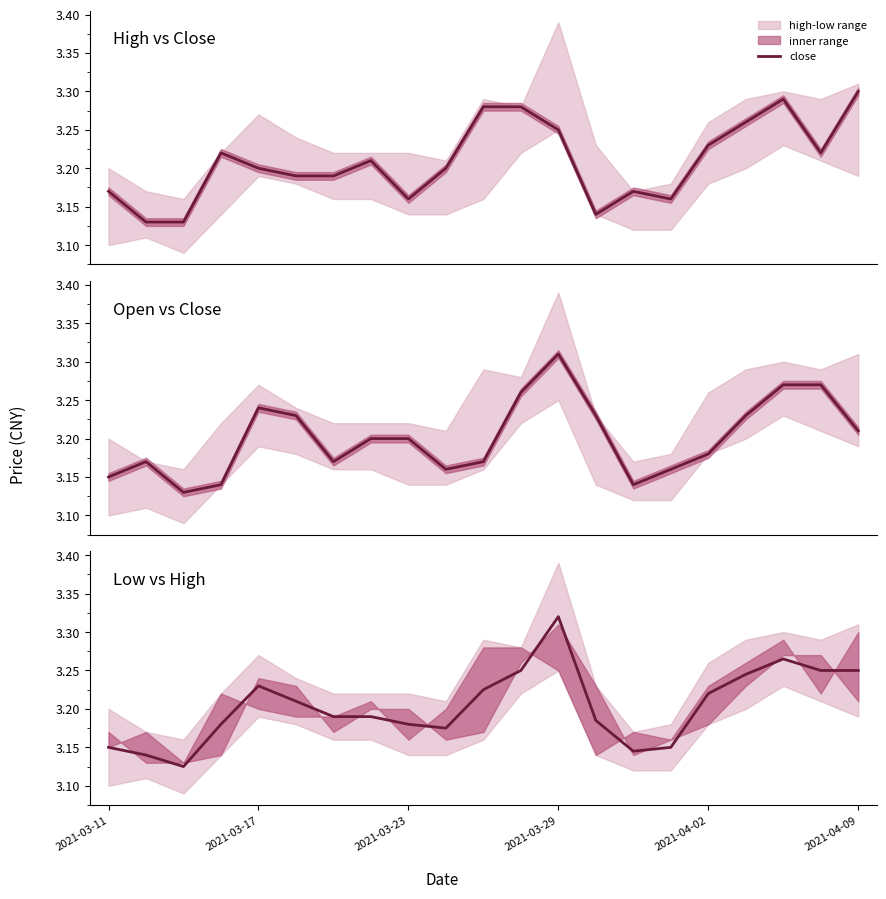

What is the smallest value displayed?

3.1